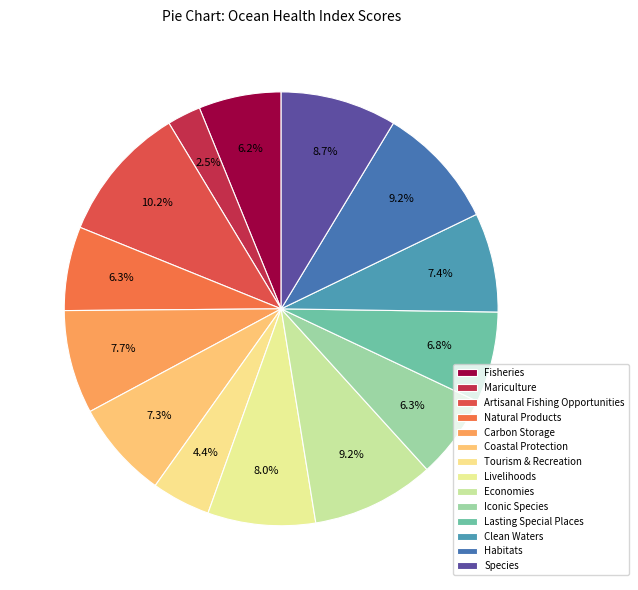

How many slices are in this pie chart?

14